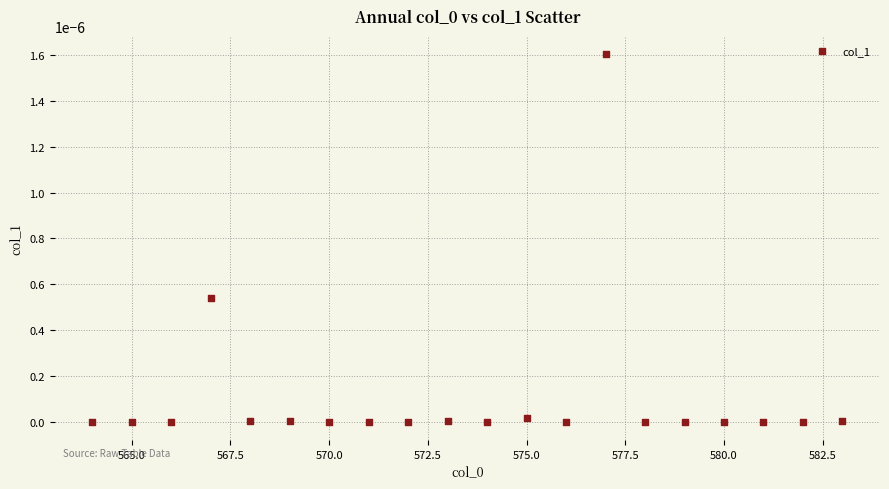

What is the range of X values (max minus min)?

19.0